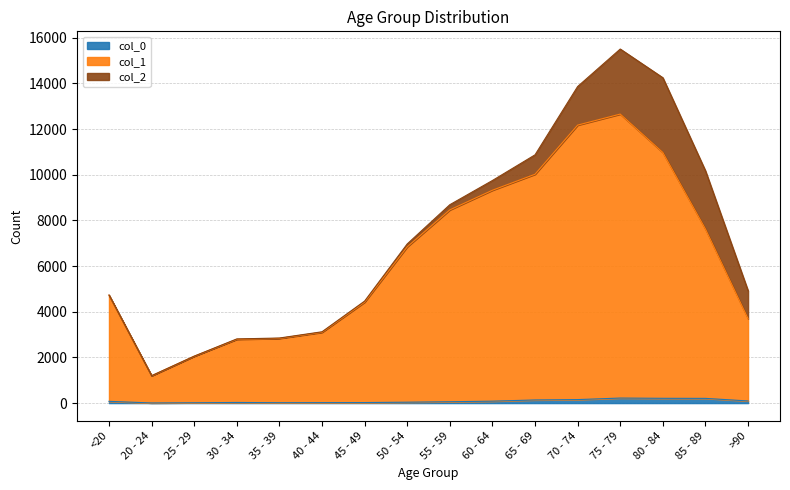

Does the chart display data point markers on the line(s)?

No